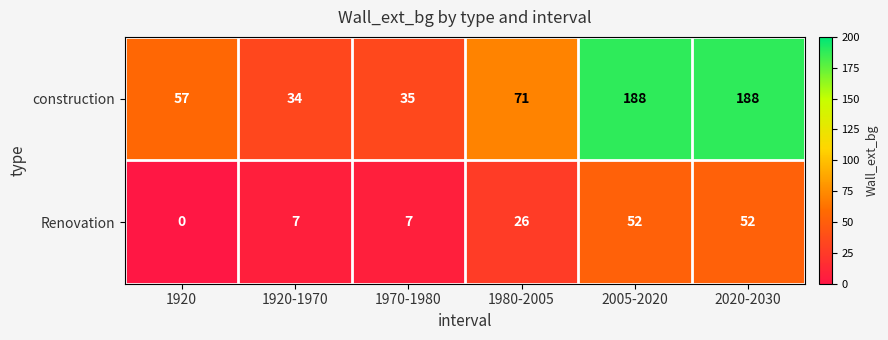

What is the difference between the highest and lowest values at 2020-2030?

136